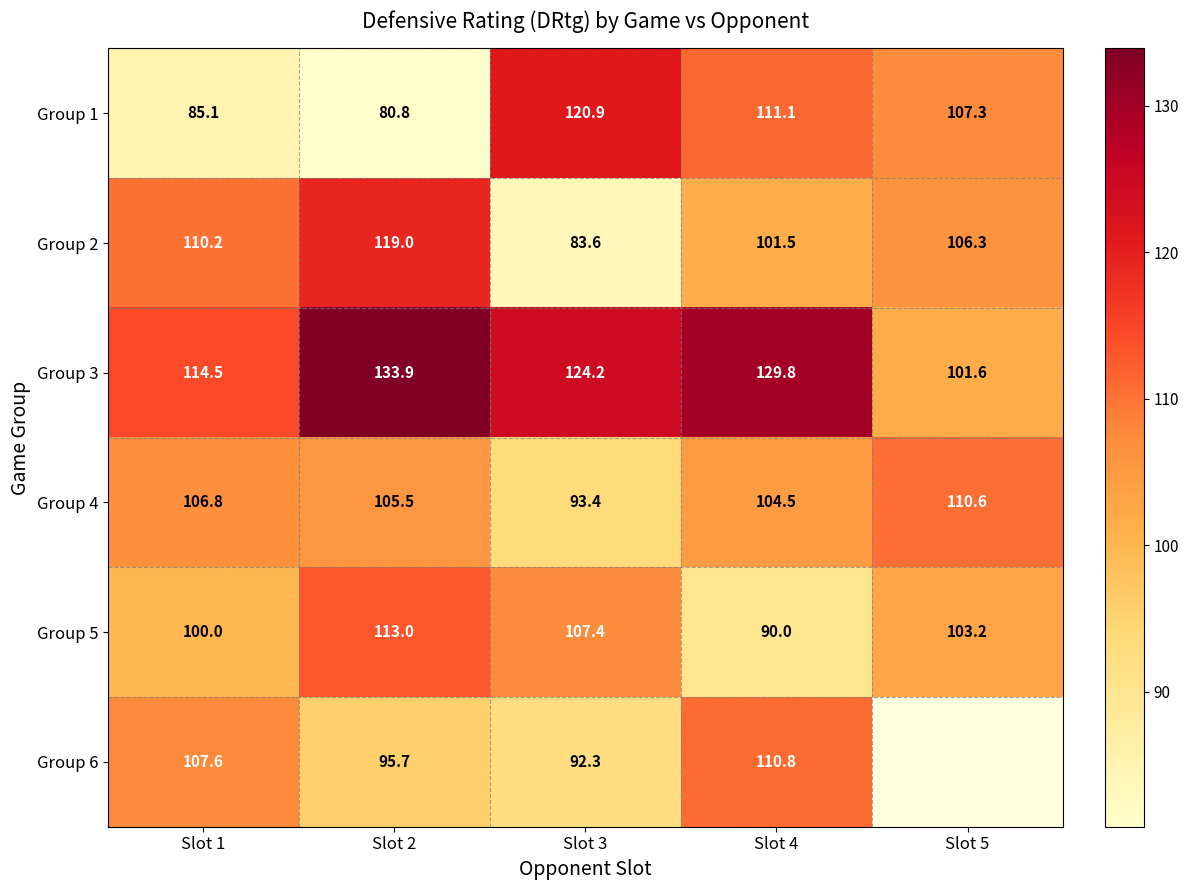

Is it true that Group 5 equals 68.7 at Slot 1?

False